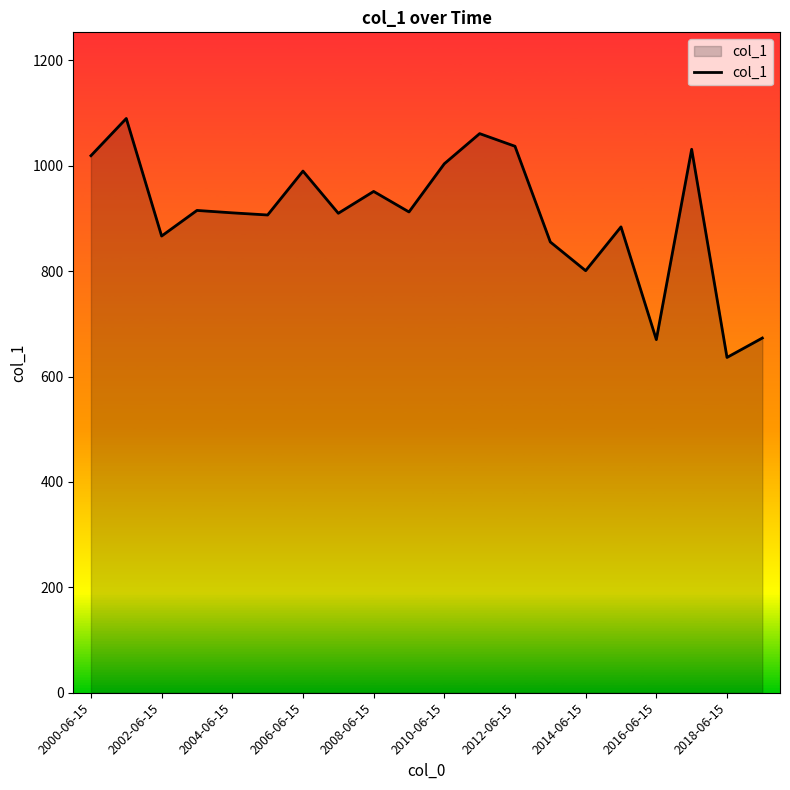

What is the greatest value displayed?

1089.8